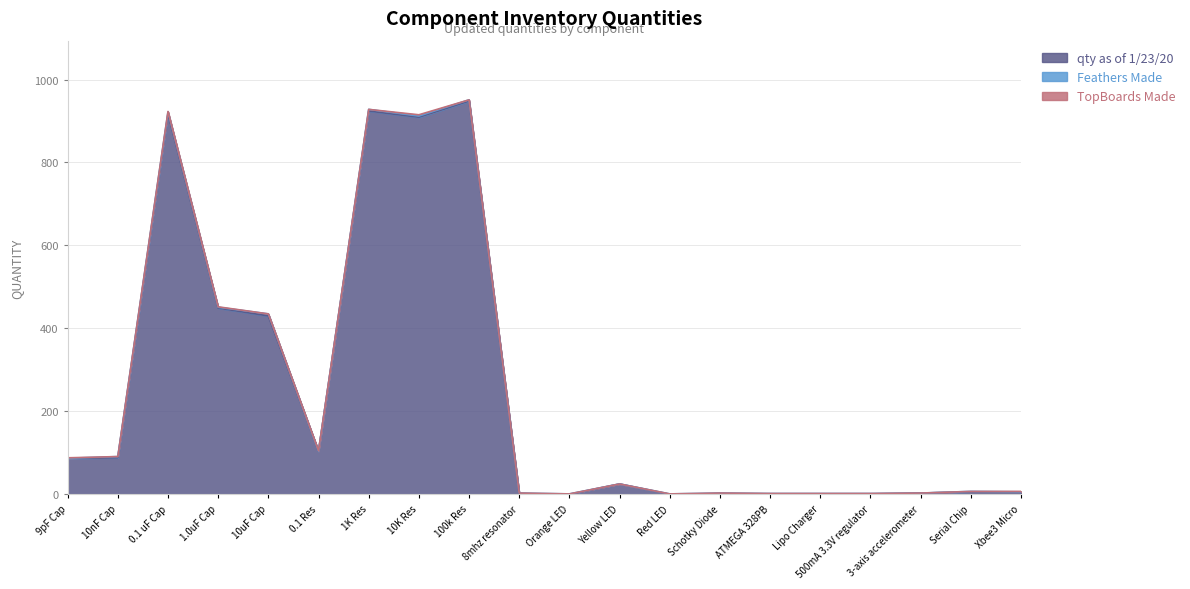

Where does the qty as of 1/23/20 series first go above 25?

9pF Cap